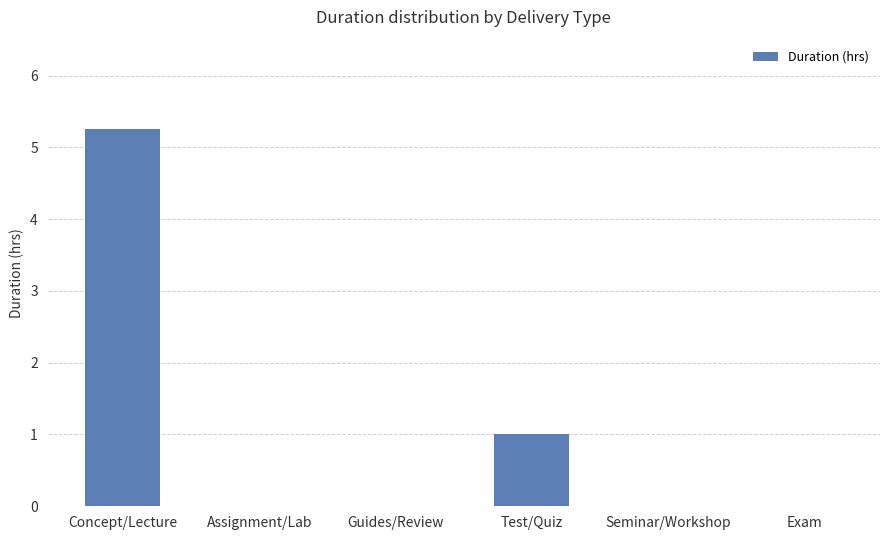

Are the bars horizontal?

No